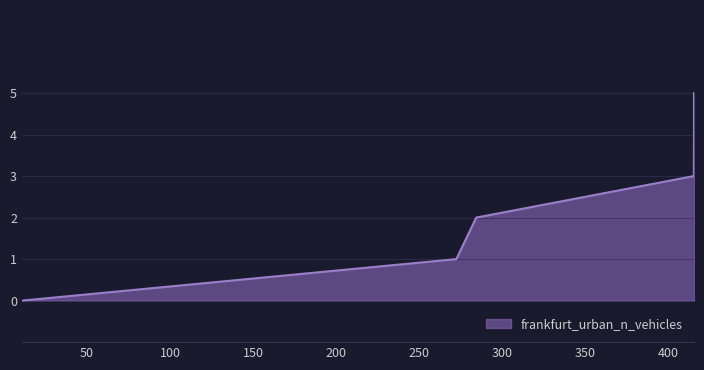

Is it true that the value at 415.634242539212 is 2?

False